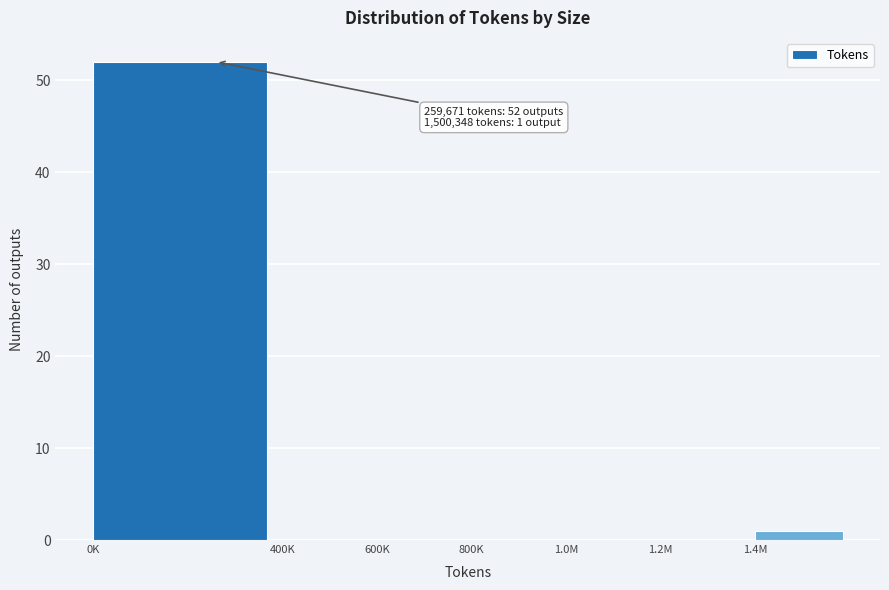

Reading right to left, what are all the values shown in this chart?

1.4M=1	1.2M=0	1.0M=0	800K=0	600K=0	400K=0	0K=52